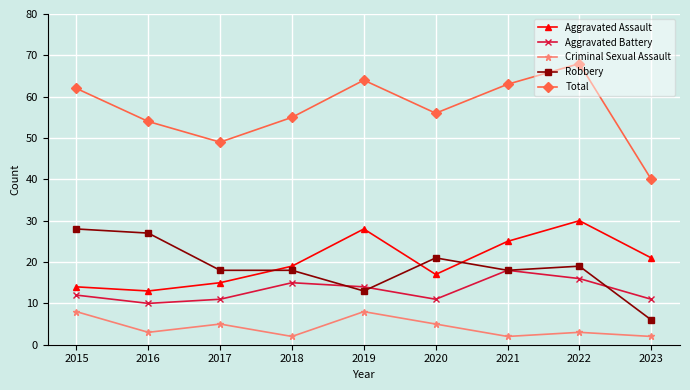

What is the value of the Total point at the 1st from the left?

62